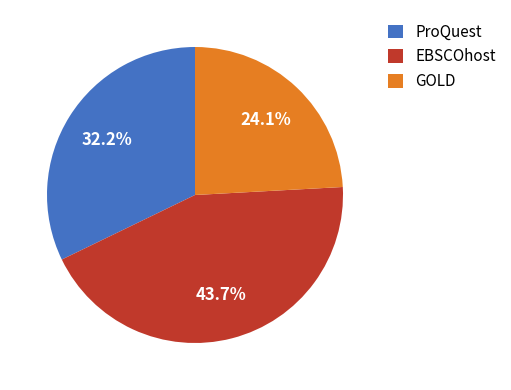

What portion of the pie excludes EBSCOhost?

56.3%